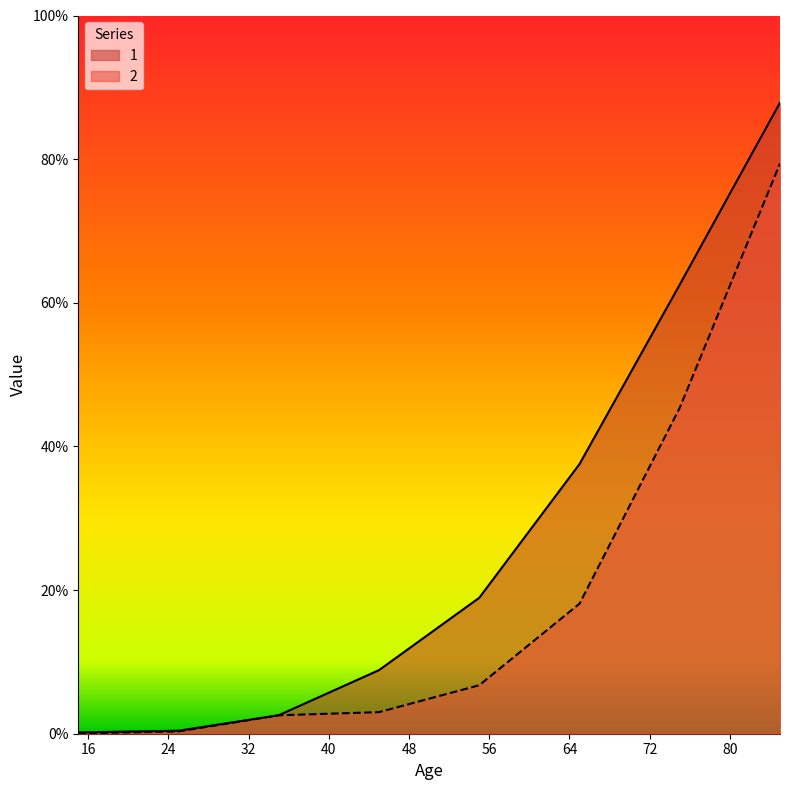

Rank the series by their average value, from highest to lowest.

1, 2